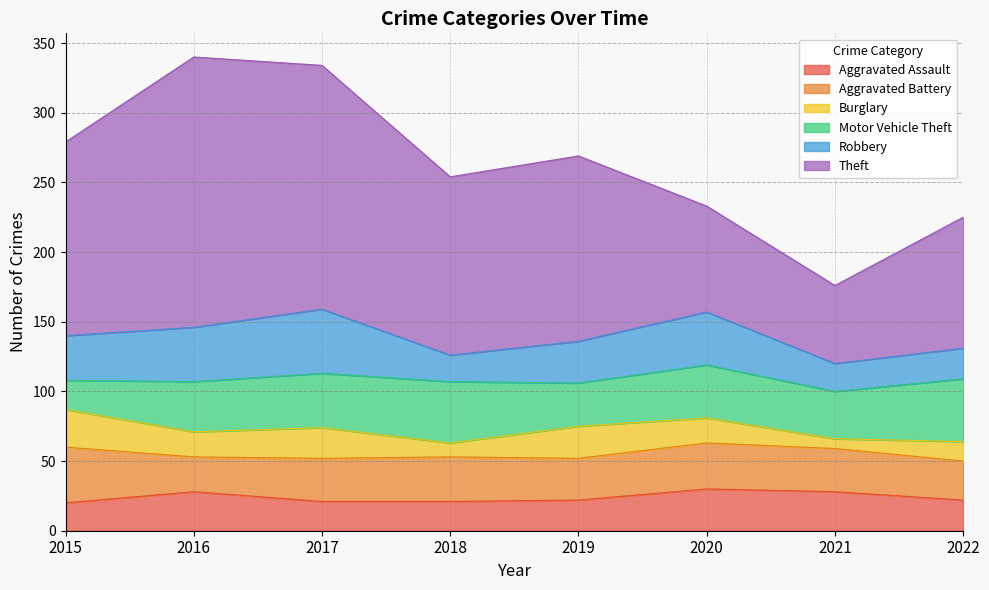

What is the maximum value for Robbery?

46